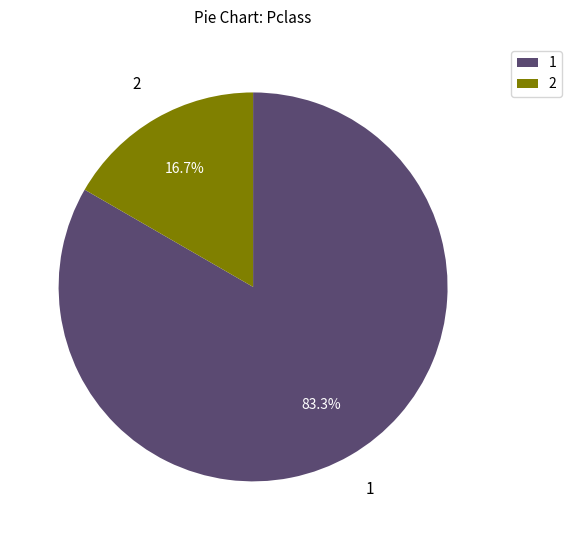

Does any single category account for the majority?

Yes